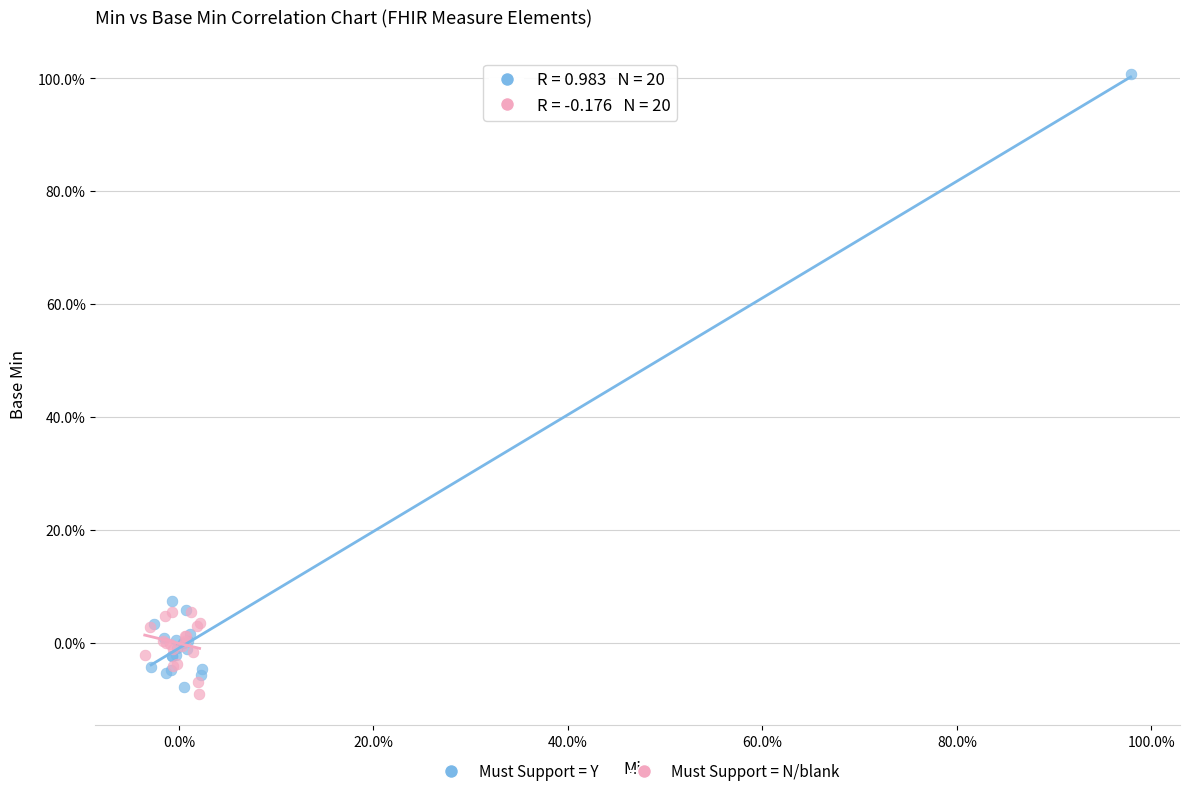

Which series reaches the minimum Y coordinate?

Must Support = N/blank